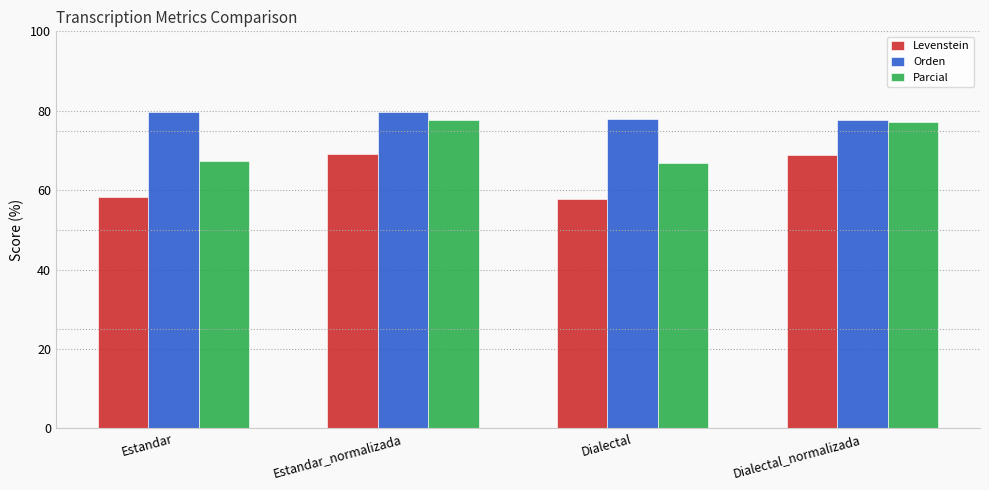

What is the spread (max minus min) of values at Dialectal_normalizada?

8.9